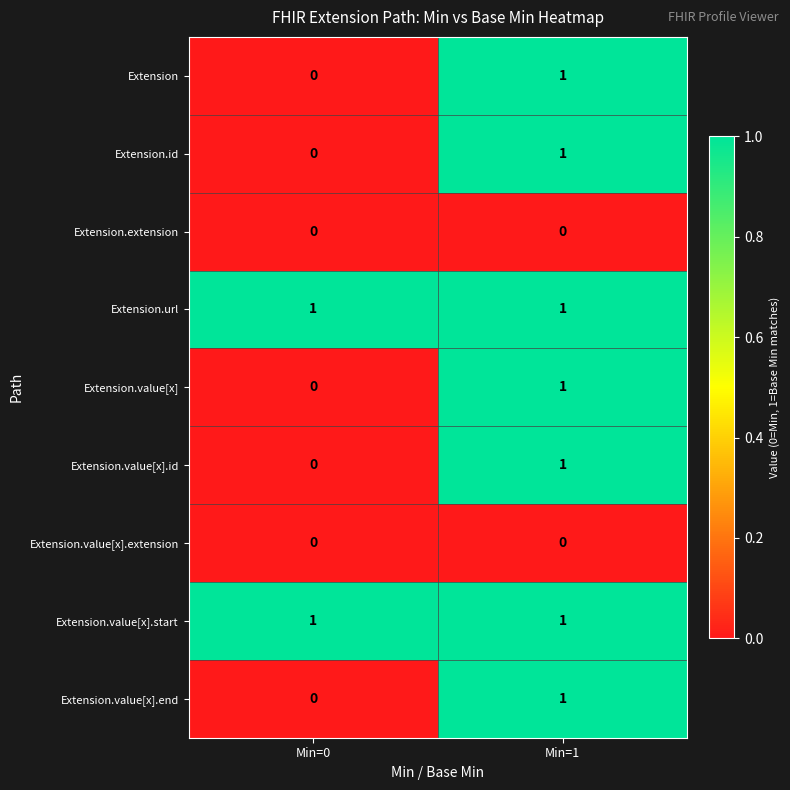

Reading left to right, transcribe all the data shown in this chart.

Extension: 0	1
Extension.id: 0	1
Extension.extension: 0	0
Extension.url: 1	1
Extension.value[x]: 0	1
Extension.value[x].id: 0	1
Extension.value[x].extension: 0	0
Extension.value[x].start: 1	1
Extension.value[x].end: 0	1